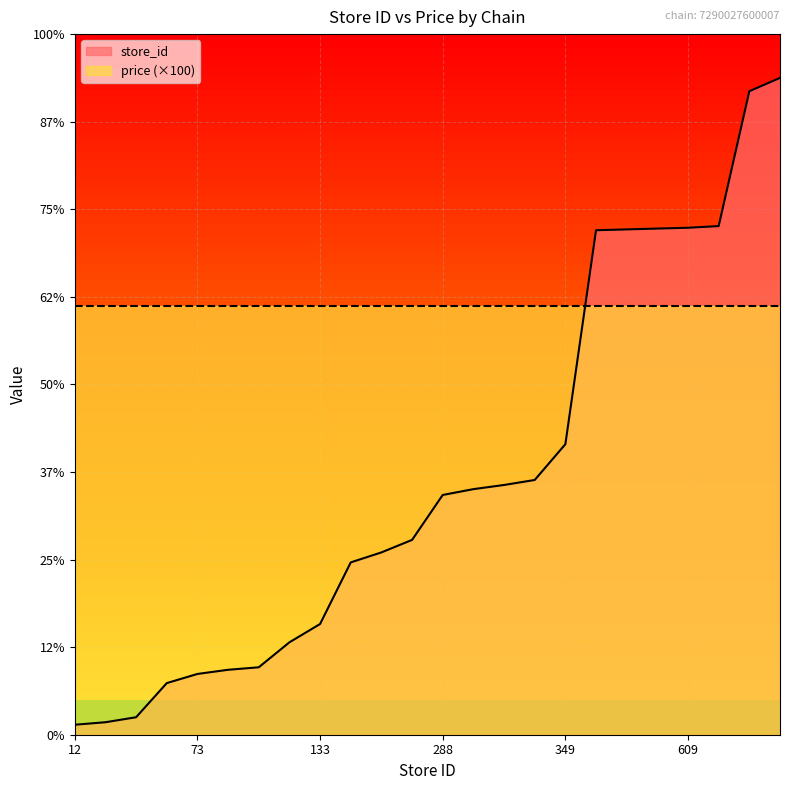

True or false: the data shows 69.4 at 73.

True